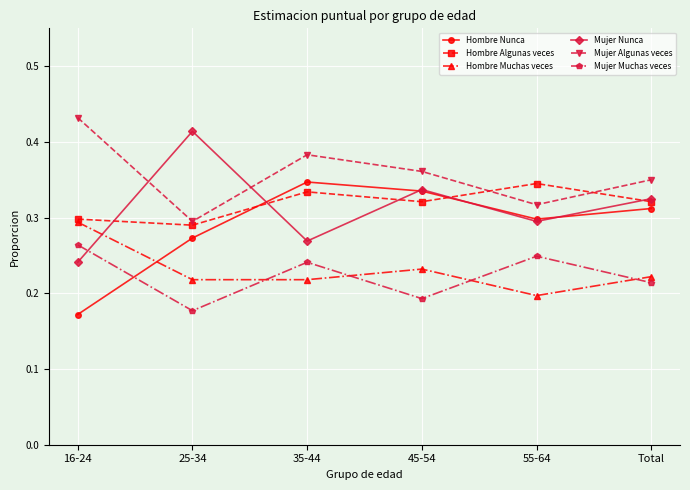

True or false: Mujer Algunas veces has more than 2 interior local peaks.

False